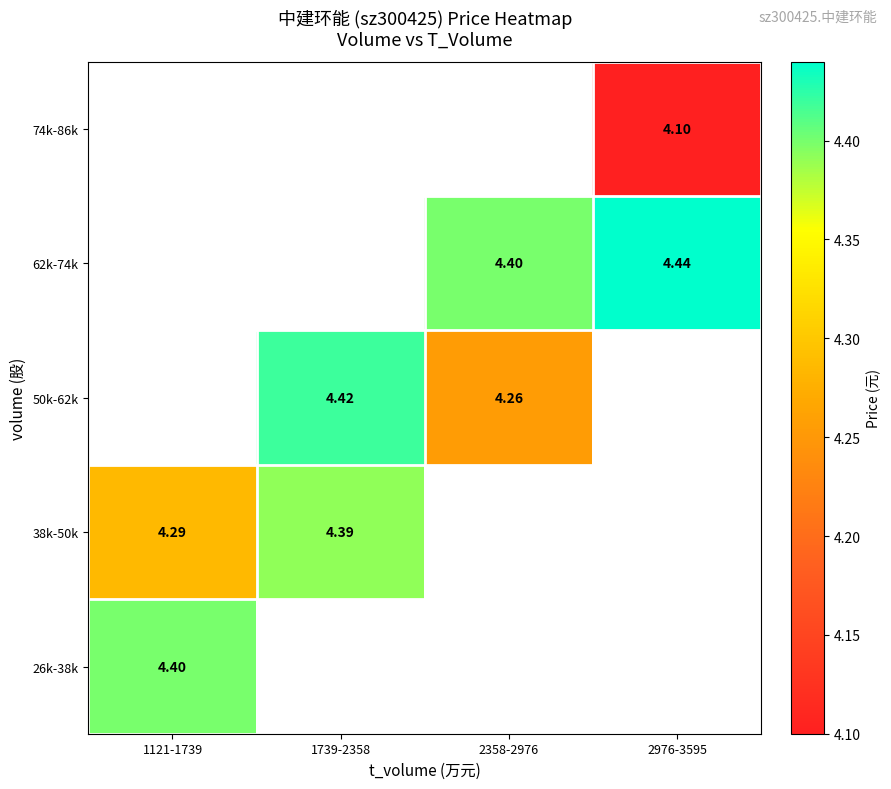

What is the difference between the maximum and minimum values in the 38k-50k series?

0.1